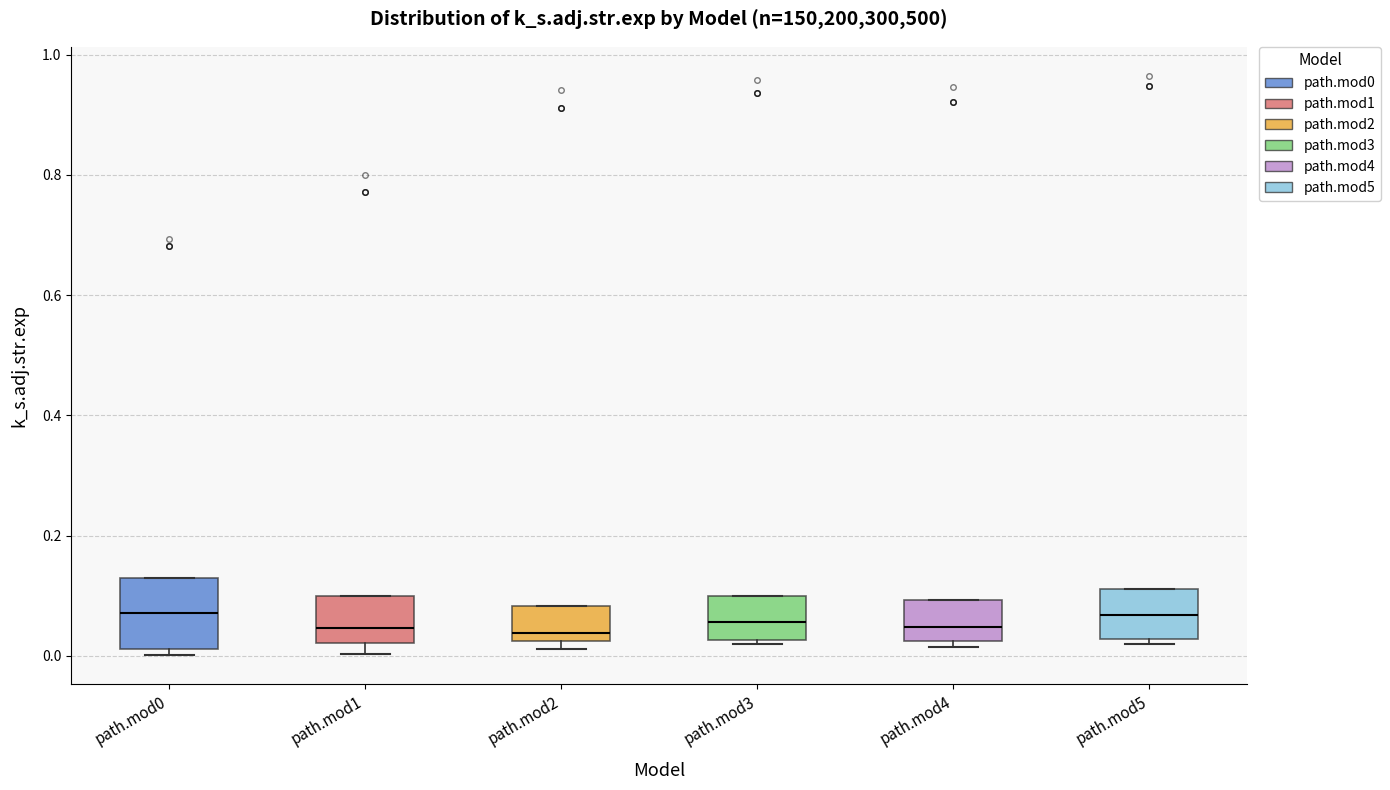

Reading left to right, read every box against the y-axis: the position of its median line, the range the box covers, and the ends of its whiskers. The values are not printed on the chart, so give them approximately, as read against the axis.

path.mod0: median 0.08, box 0.02 to 0.12, whiskers 0.00 to 0.12
path.mod1: median 0.04, box 0.02 to 0.10, whiskers 0.00 to 0.10
path.mod2: median 0.04, box 0.02 to 0.08, whiskers 0.02 (just below the box's lower edge) to 0.08
path.mod3: median 0.06, box 0.02 to 0.10, whiskers 0.02 (just below the box's lower edge) to 0.10
path.mod4: median 0.04, box 0.02 to 0.10, whiskers 0.02 (just below the box's lower edge) to 0.10
path.mod5: median 0.06, box 0.02 to 0.12, whiskers 0.02 (just below the box's lower edge) to 0.12